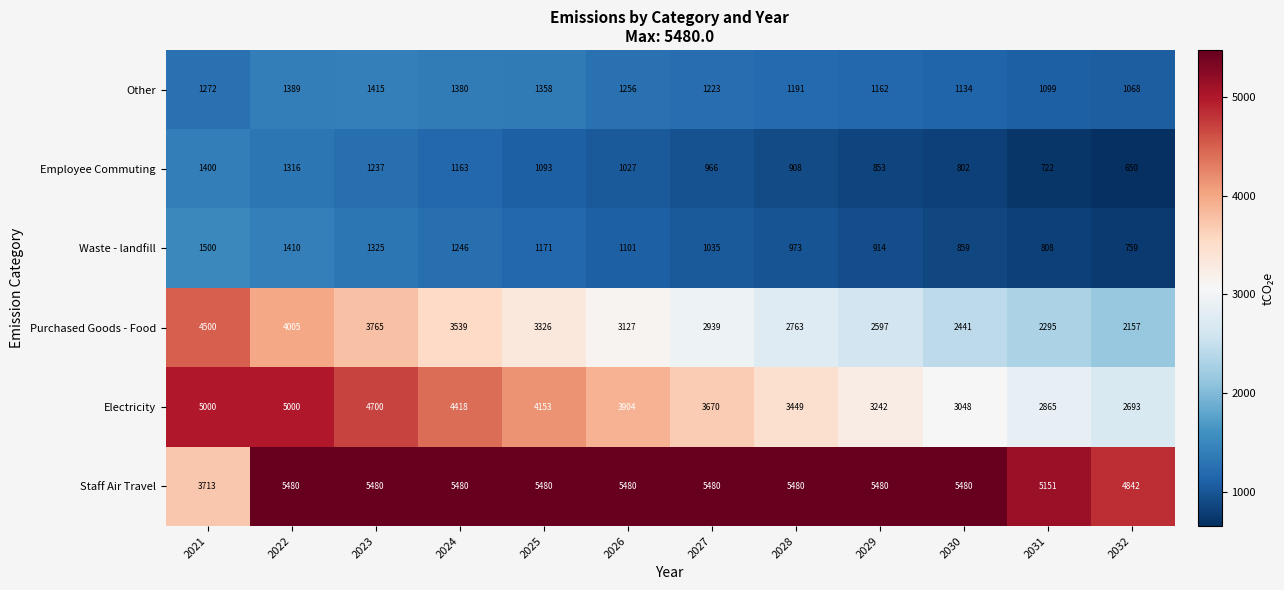

What is the difference between the highest and lowest values at 2022?

4164